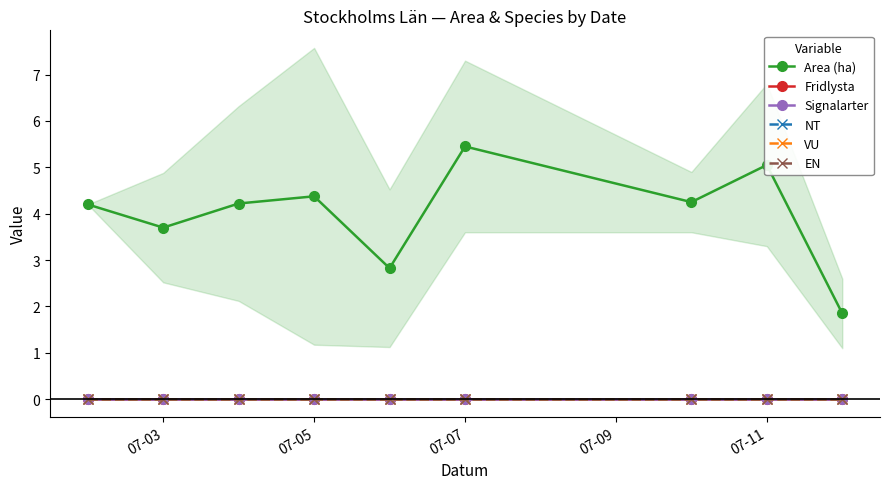

Rank the series at 07-07 from highest to lowest value.

Area (ha), Fridlysta, Signalarter, NT, VU, EN